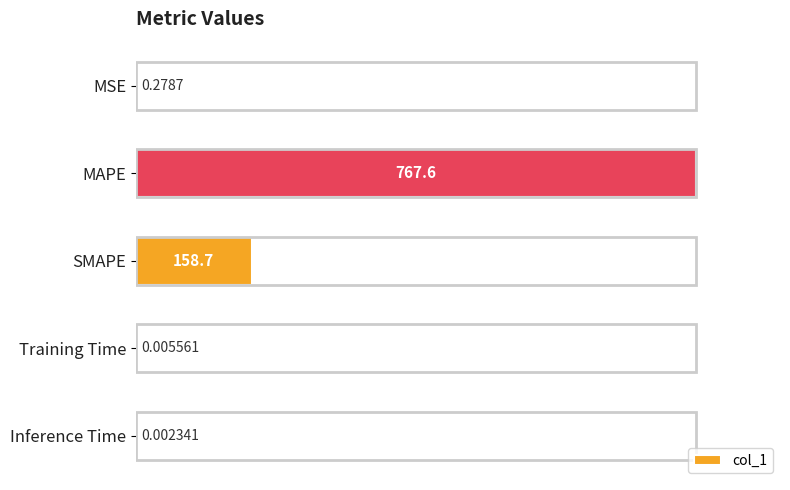

What is the greatest value displayed?

767.6